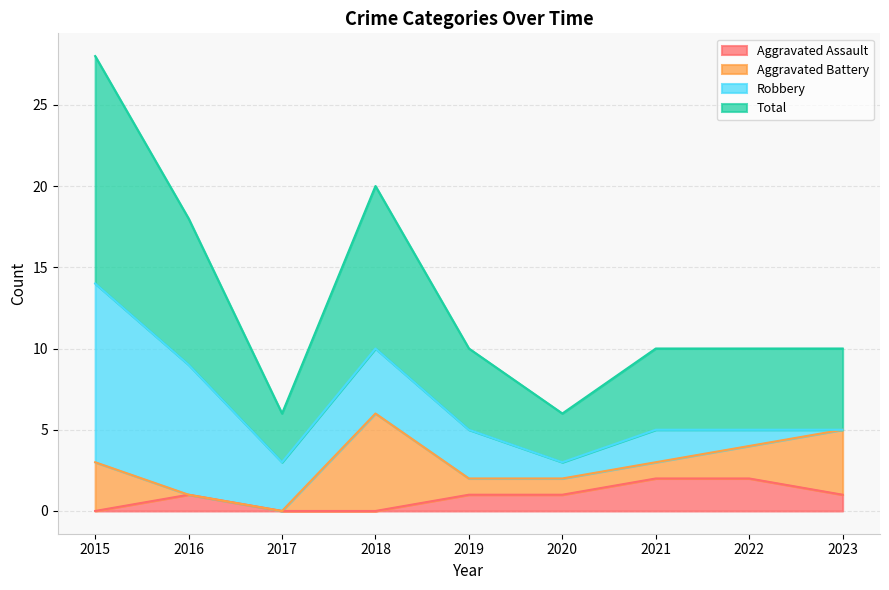

The value of Aggravated Assault at 2022 is 2. True or false?

True